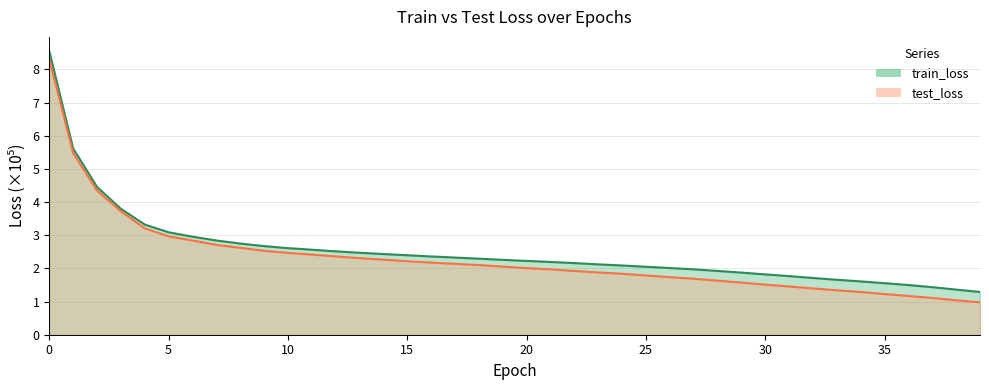

Count the number of data series in this chart.

2